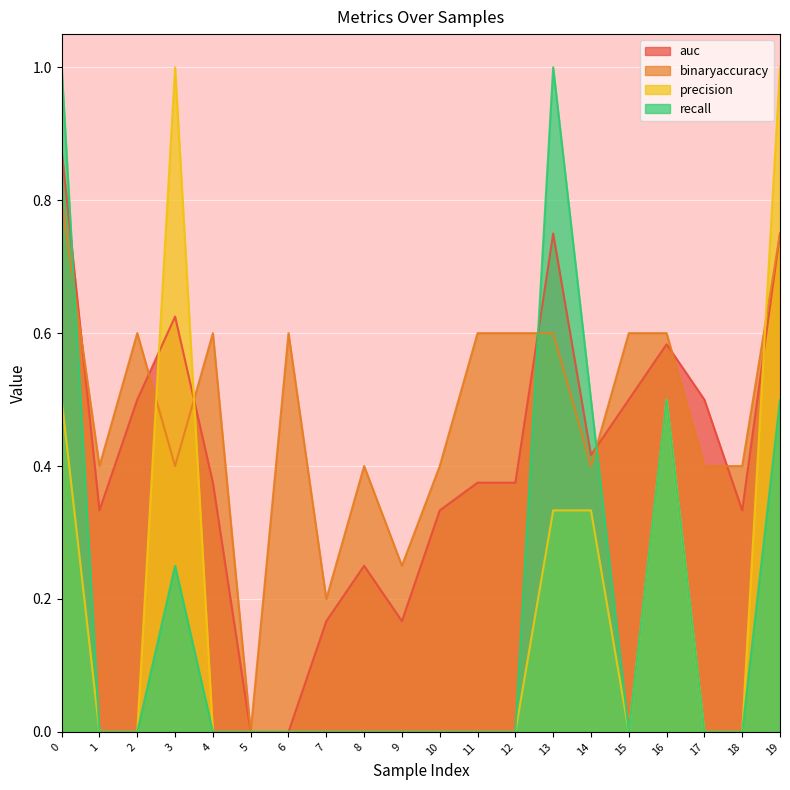

Is the value of auc at 3 greater than the value of precision at 9?

Yes